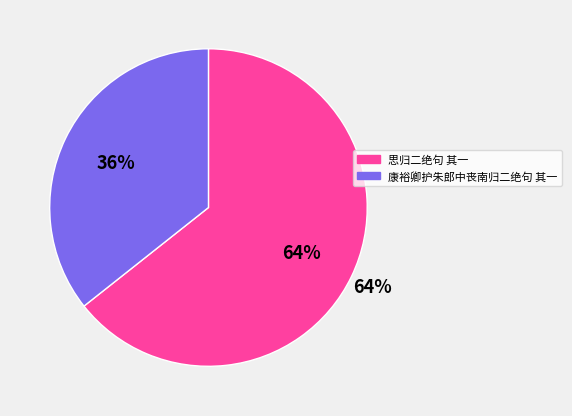

The 康裕卿护朱郎中丧南归二绝句 其一 slice represents 36% of the pie. True or false?

True